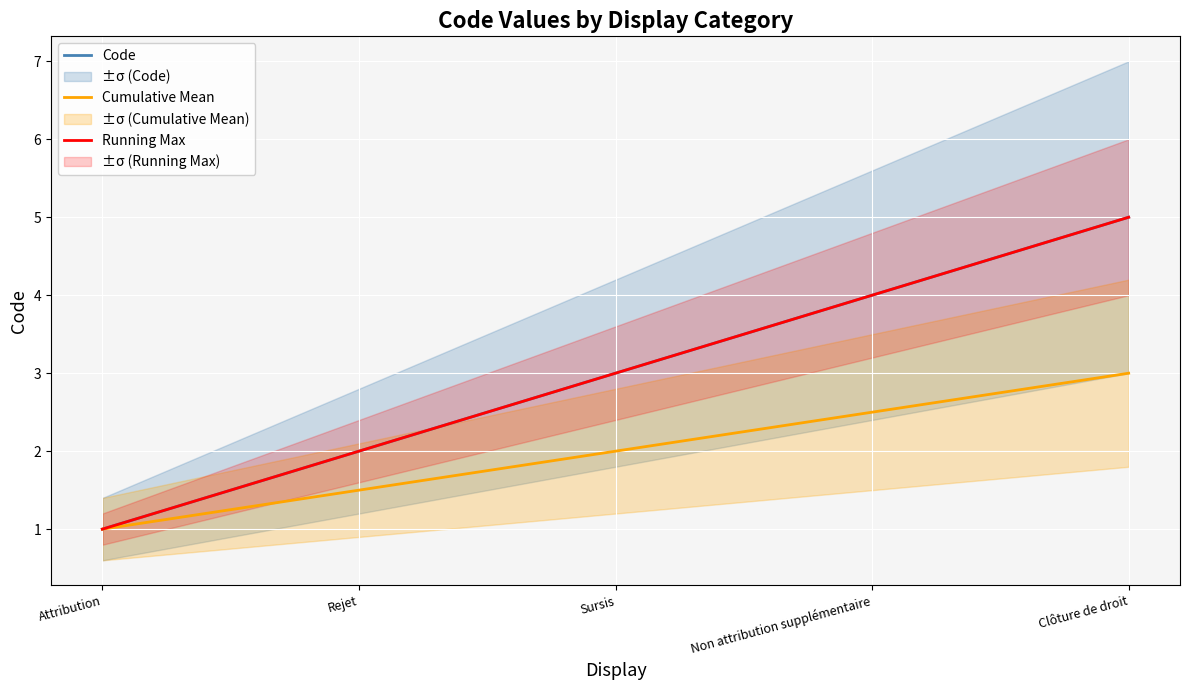

What is the difference between the Cumulative Mean values at Clôture de droit and Non attribution supplémentaire?

0.5